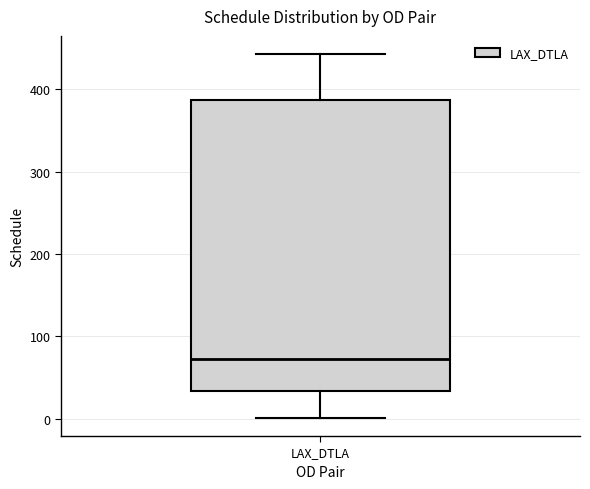

Transcribe this box plot: give where the median line is, the range the box spans, and where the two whiskers end, as read against the y-axis. The values are not printed on the chart, so give them approximately, as read against the axis.

median 70, box 30 to 390, whiskers 0 to 440